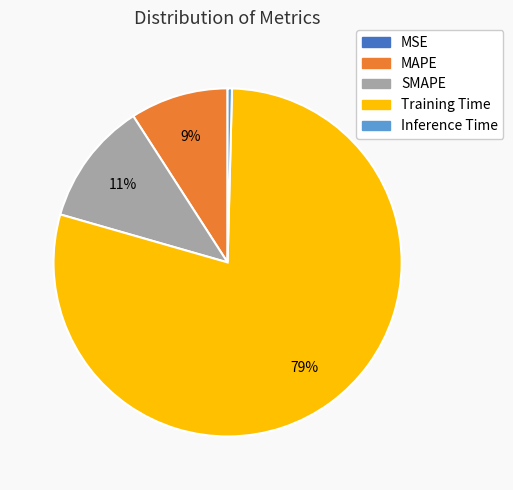

To the nearest percent, what portion does SMAPE represent?

11%